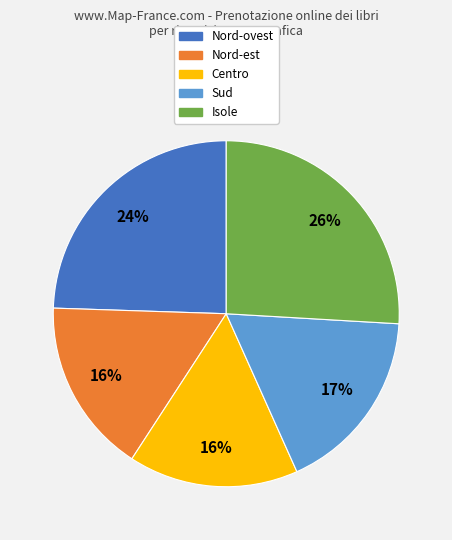

To the nearest percent, what percentage of the pie is Sud?

17%